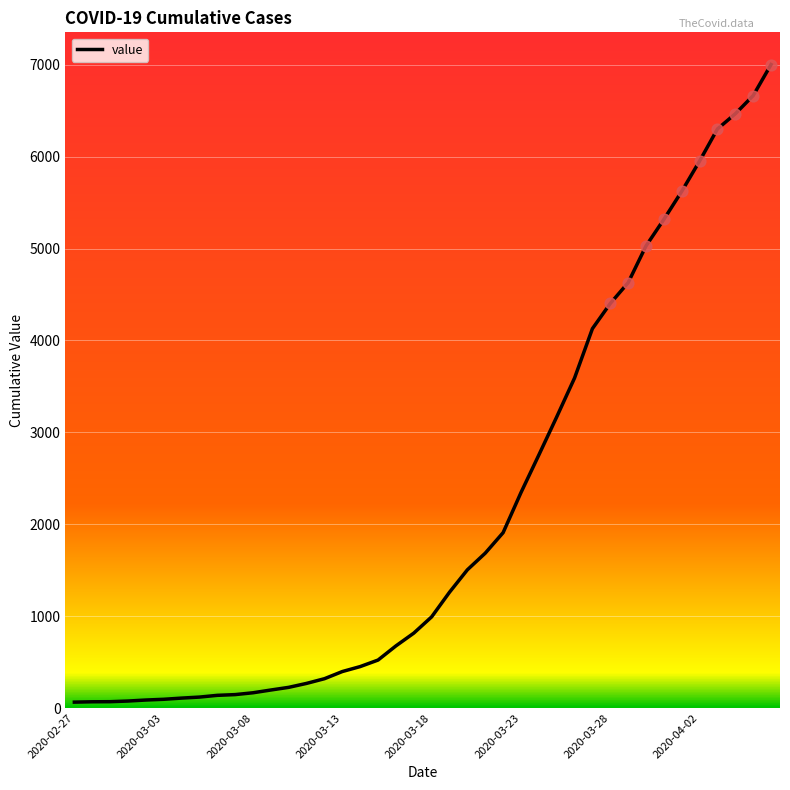

What is the difference between the maximum and minimum values?

6938